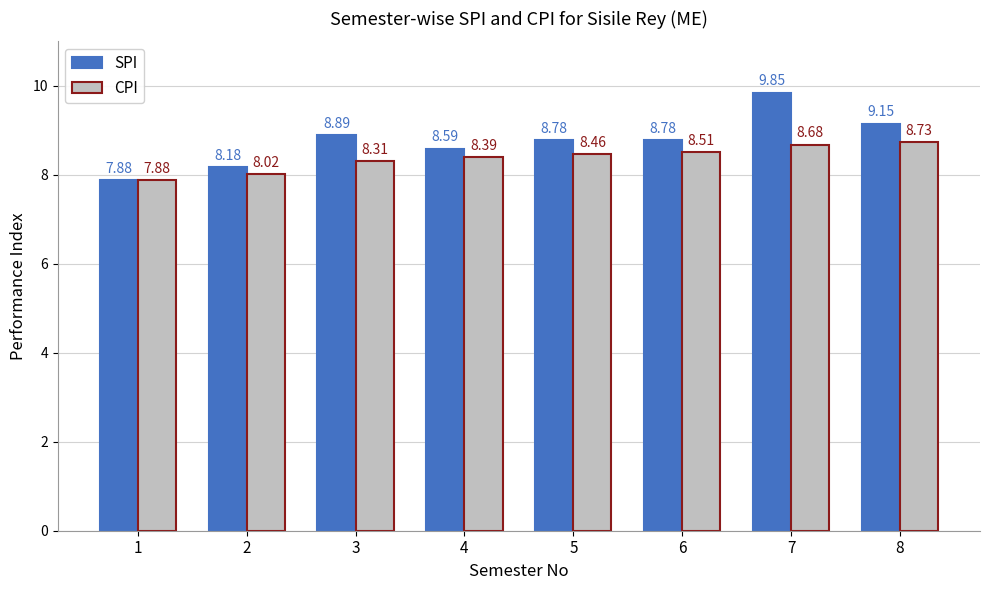

What is the average value of the SPI series?

8.8